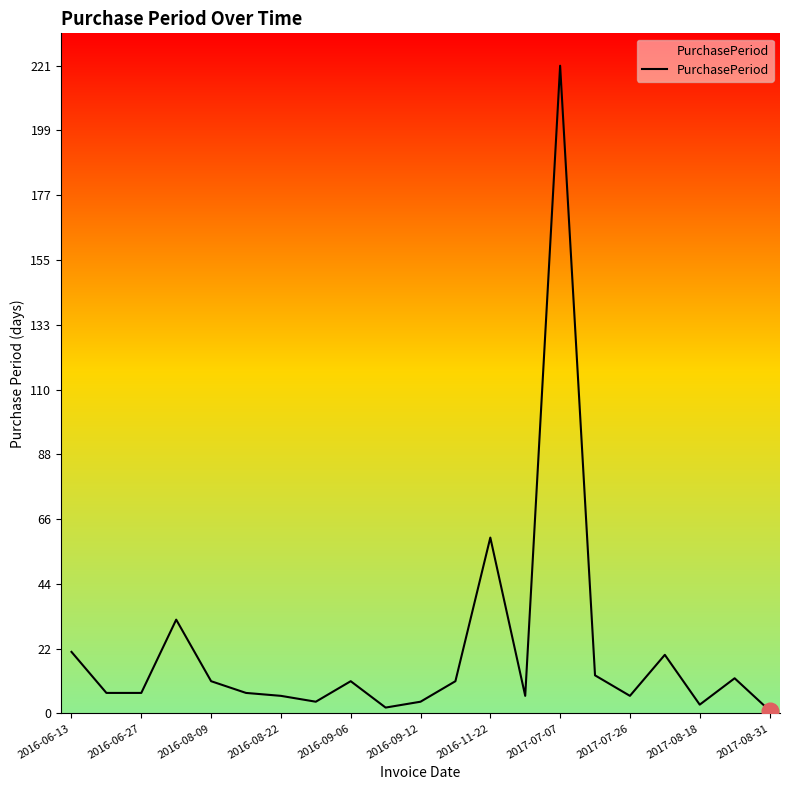

What is the minimum value shown in the chart?

1